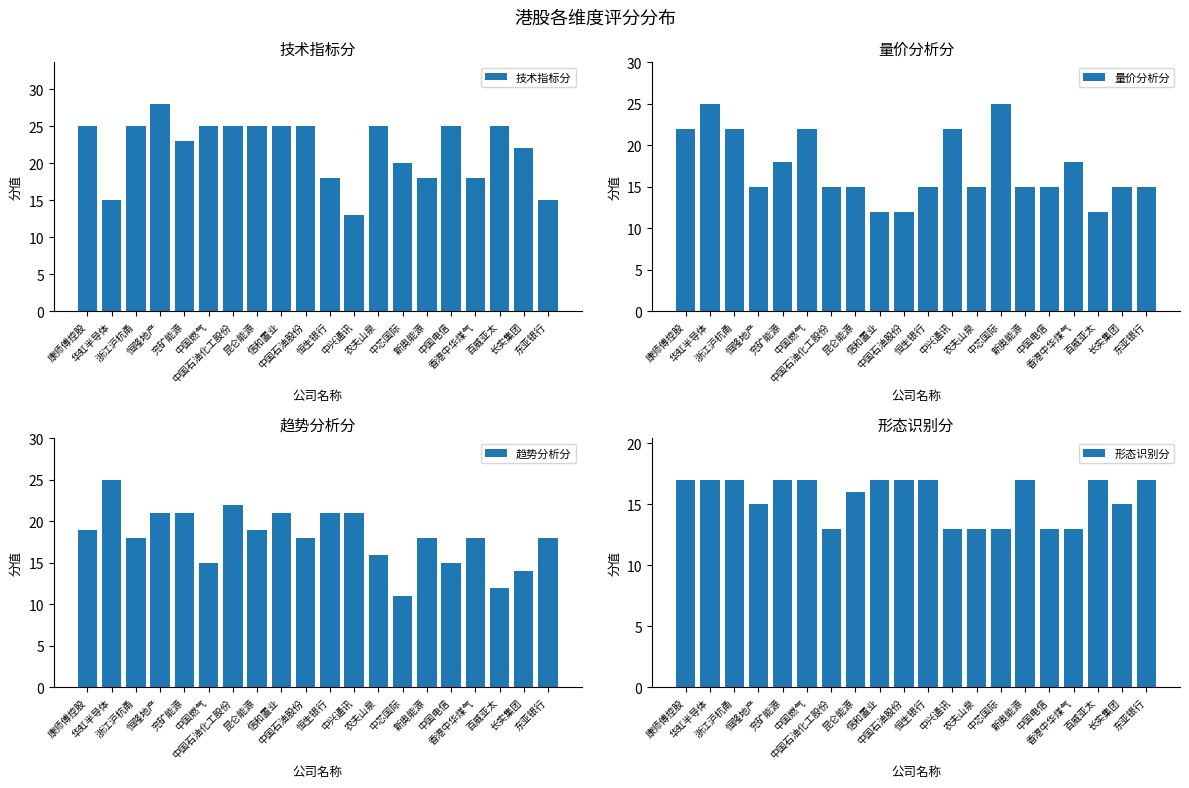

Which series changed the most between 中国燃气 and 信和置业?

量价分析分